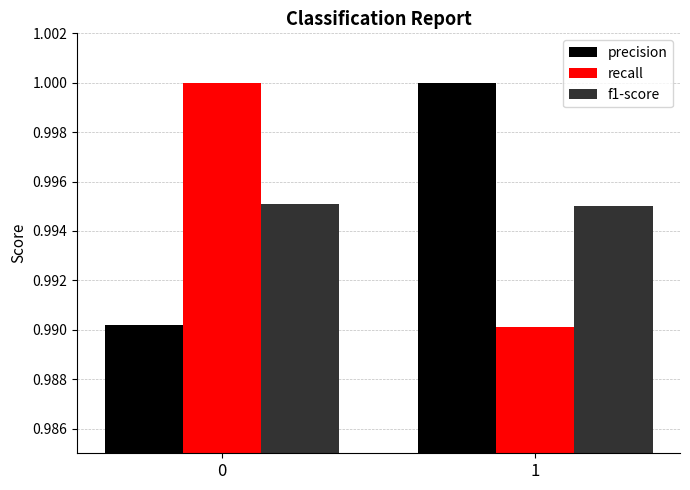

At how many categories does at least one series exceed 0?

2